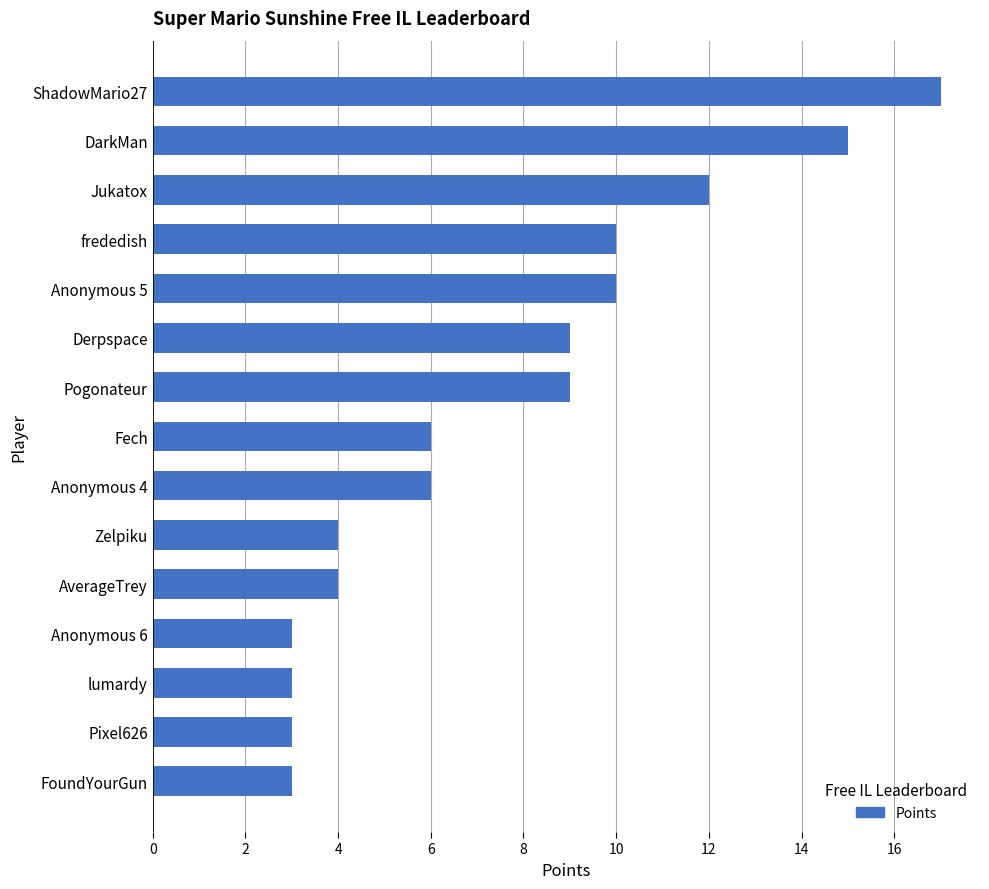

Is it true that the value at DarkMan is 22?

False